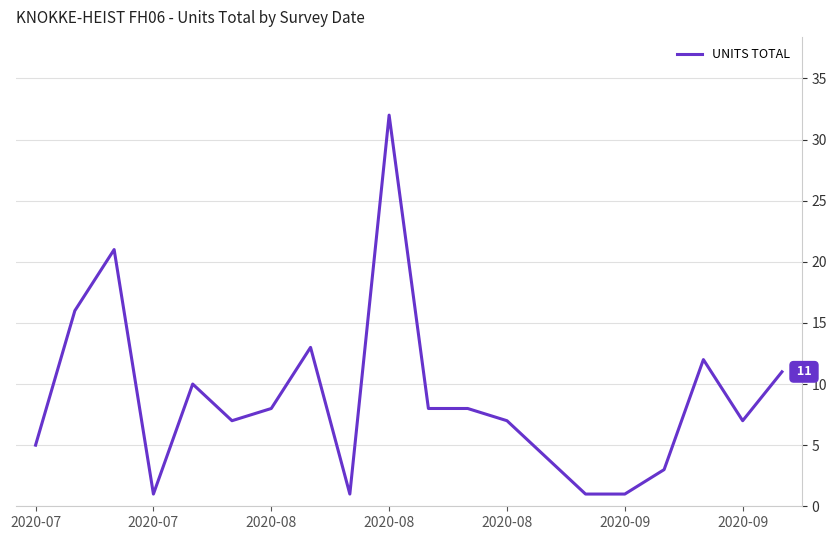

What is the difference between the maximum and minimum values?

31